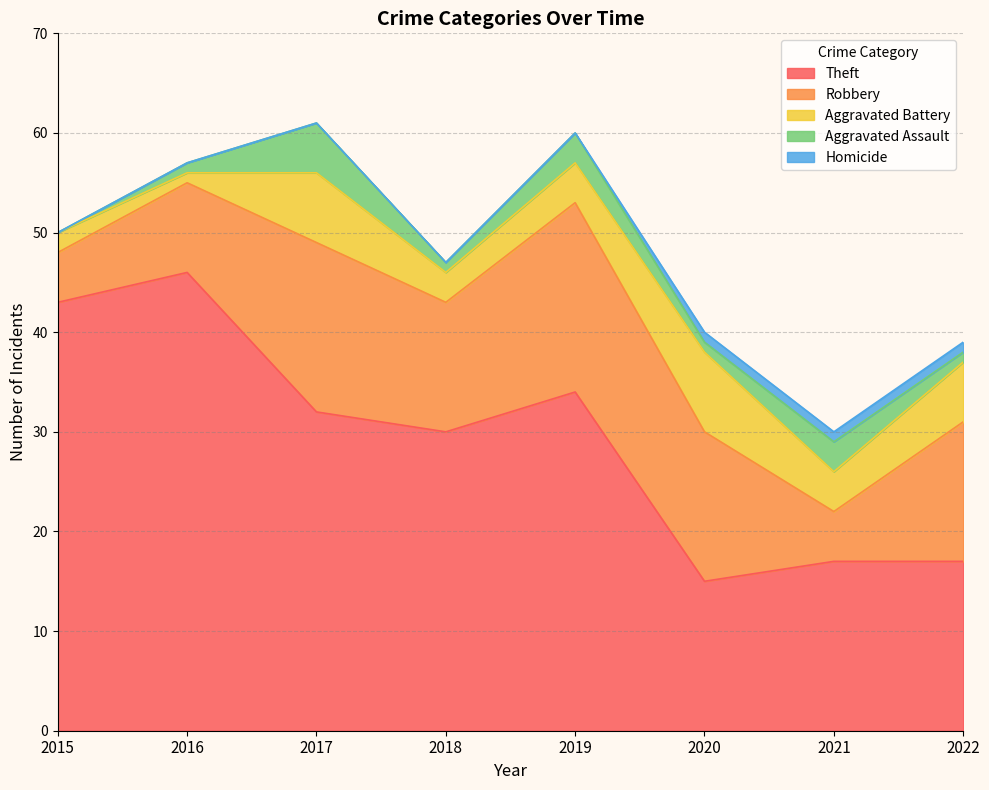

Is it true that Theft equals 29 at 2016?

False